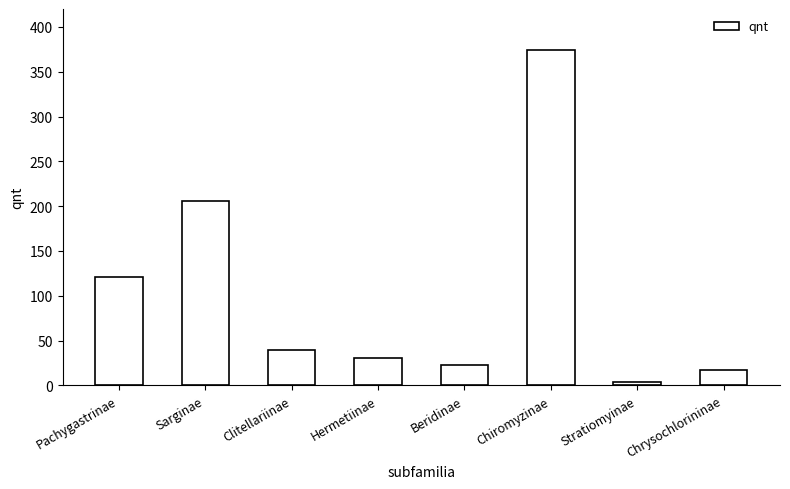

At which category does the chart reach its minimum across all series?

Stratiomyinae